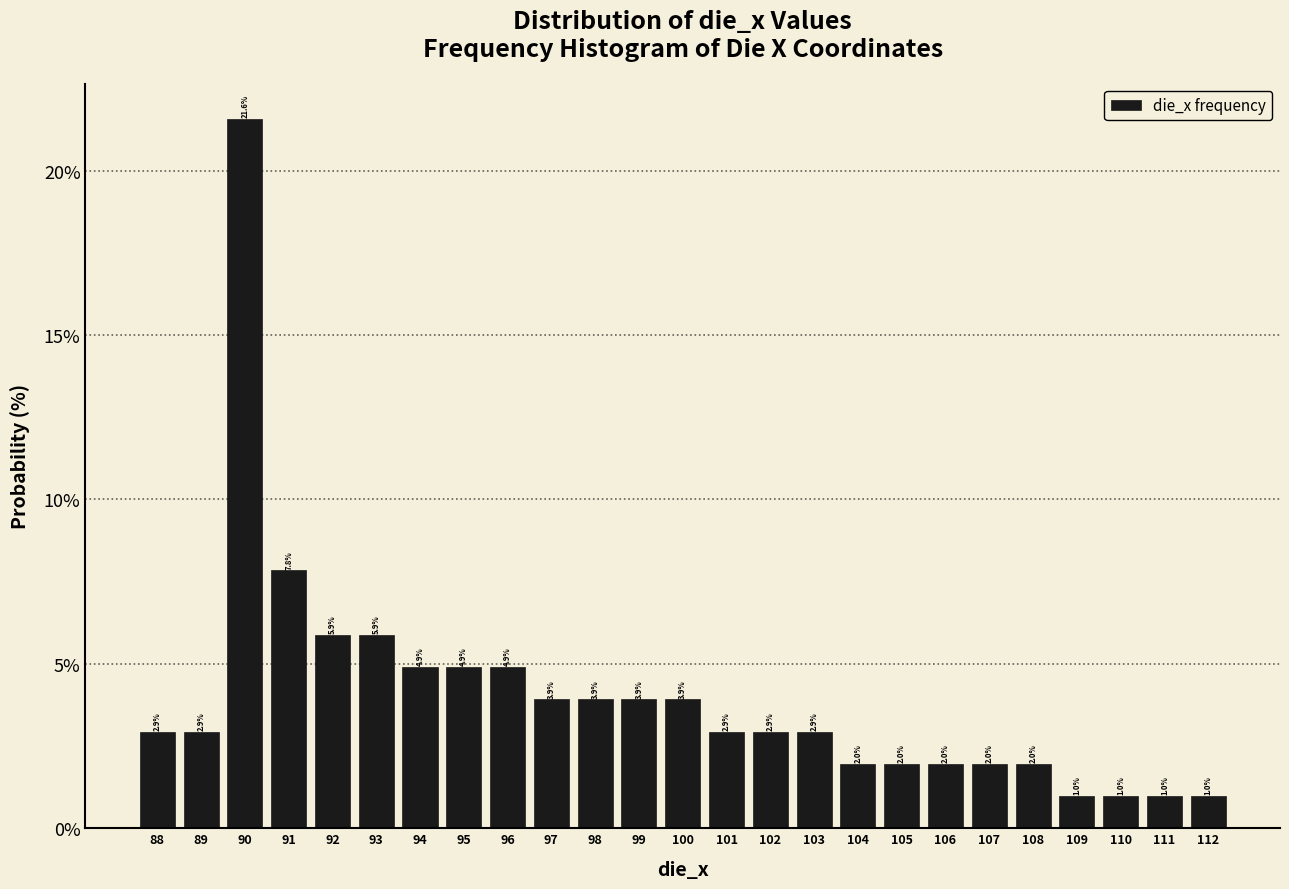

Reading right to left, what are all the values shown in this chart?

112=1.0	111=1.0	110=1.0	109=1.0	108=2.0	107=2.0	106=2.0	105=2.0	104=2.0	103=2.9	102=2.9	101=2.9	100=3.9	99=3.9	98=3.9	97=3.9	96=4.9	95=4.9	94=4.9	93=5.9	92=5.9	91=7.8	90=21.6	89=2.9	88=2.9